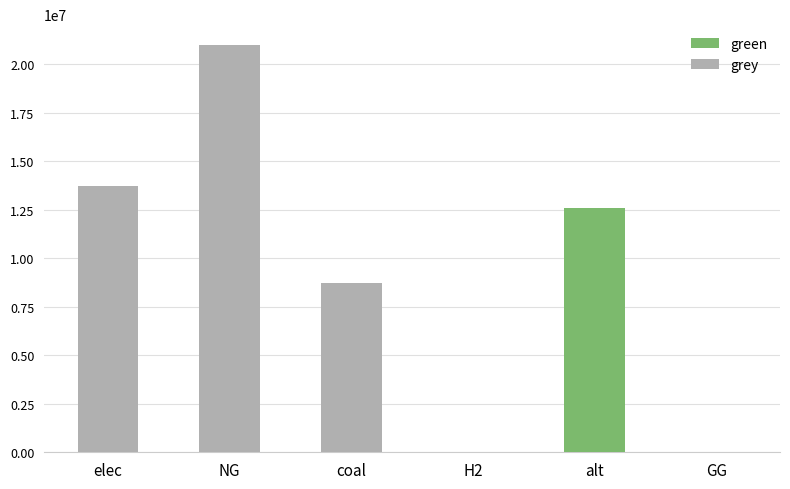

How many values in the grey series exceed 8702991?

3